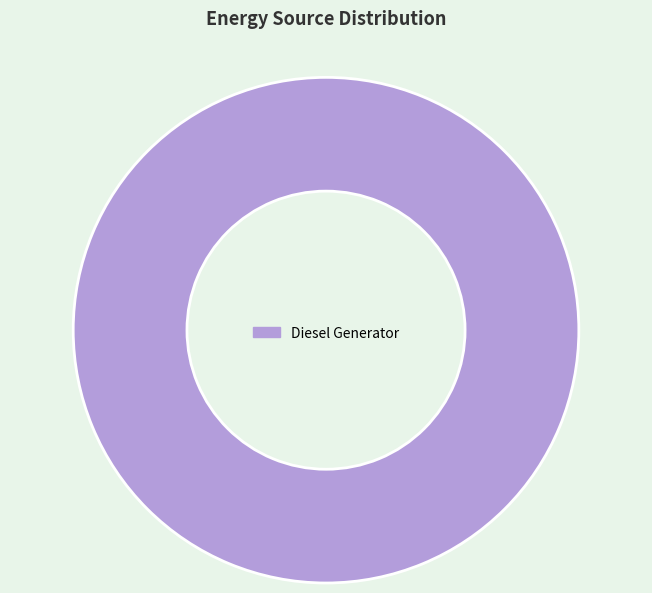

Is it true that Diesel Generator is 100% of the pie?

True